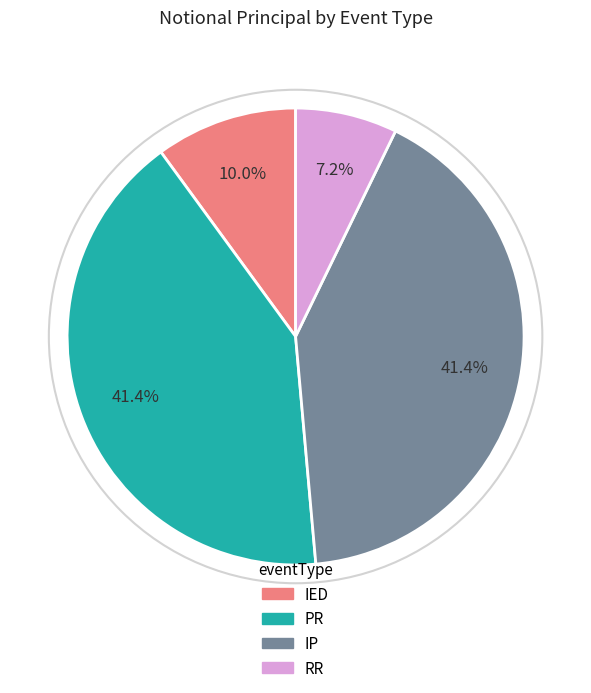

Is the sum of RR and PR greater than half?

No